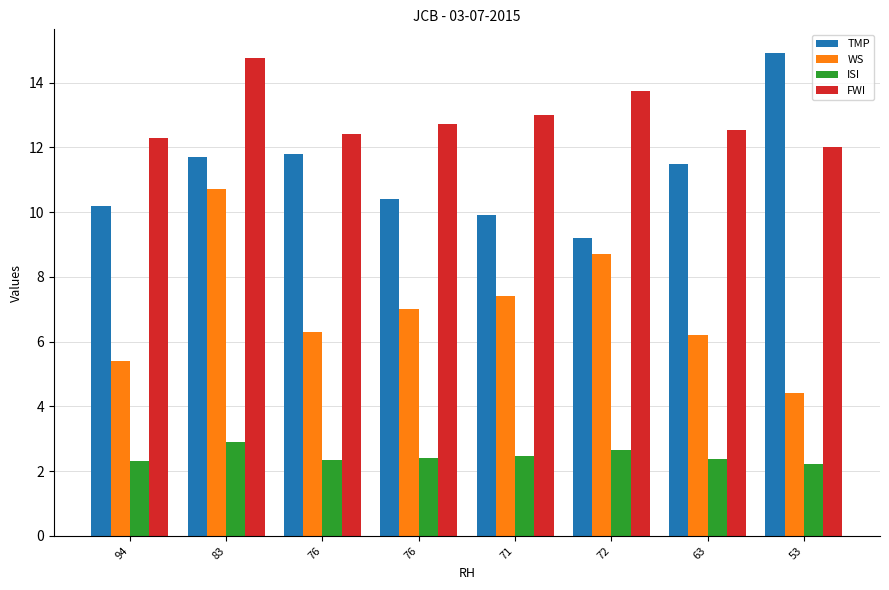

Rank the categories by WS value from highest to lowest.

83, 72, 71, 76, 76, 63, 94, 53